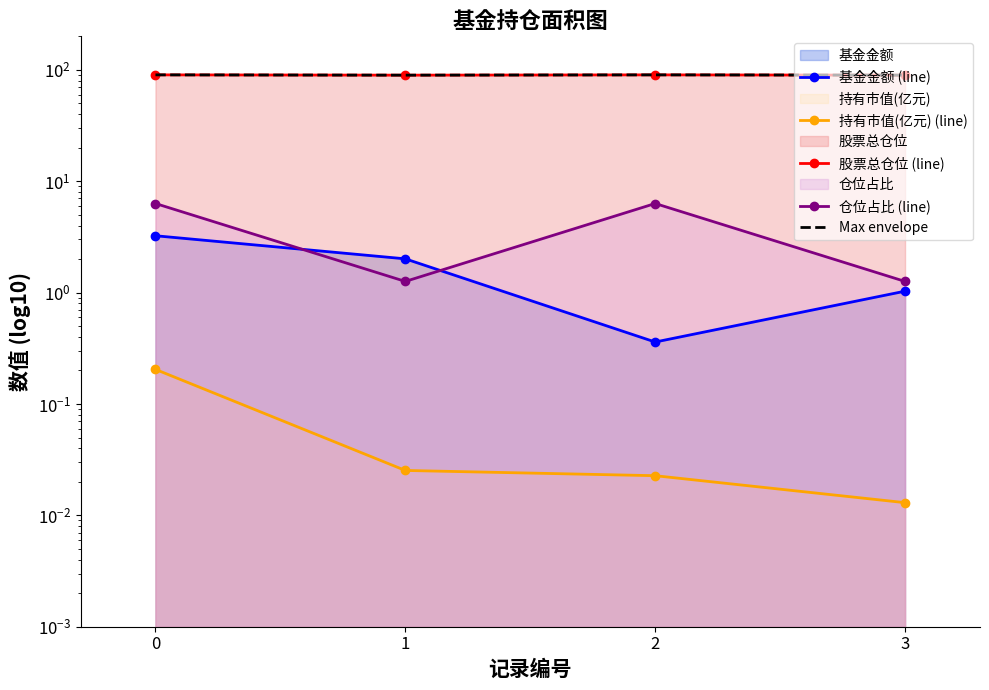

What is the value of the 股票总仓位 (line) point at the 1st from the left?

90.2